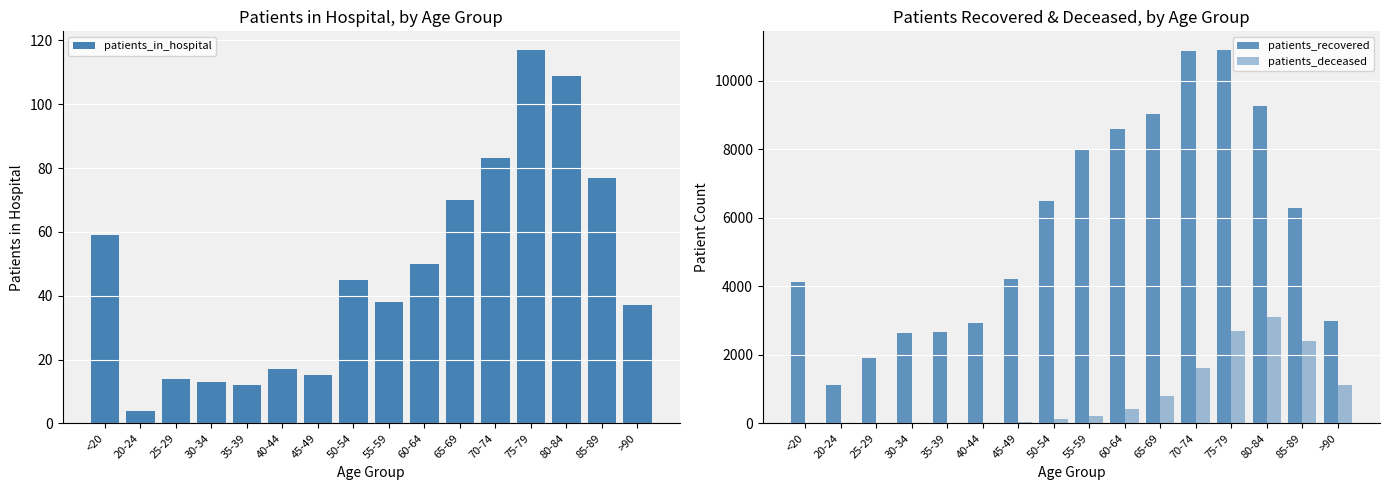

What is the maximum value for patients_in_hospital?

117